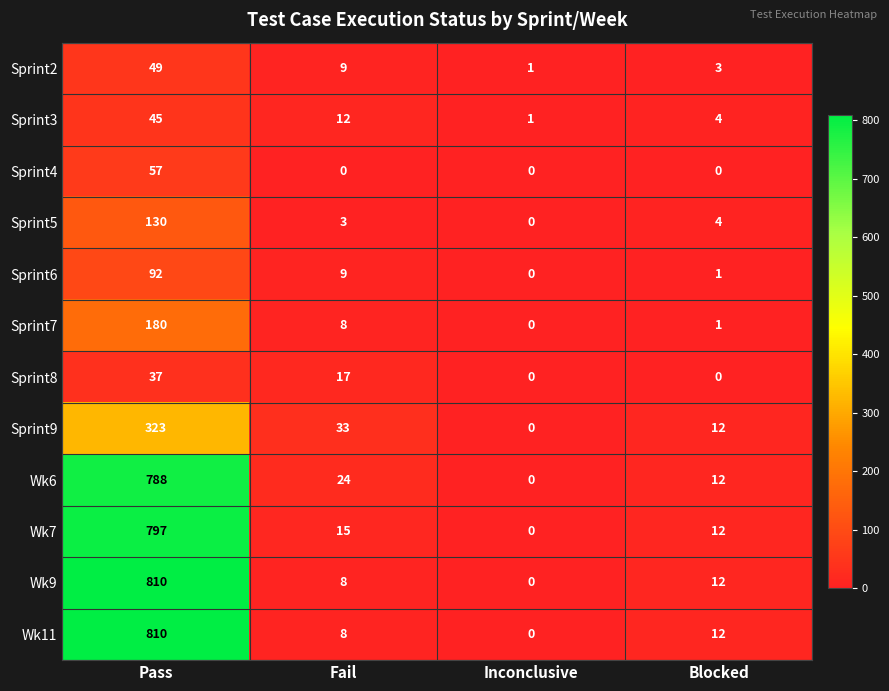

What is the difference between the Sprint9 values at Pass and Blocked?

311